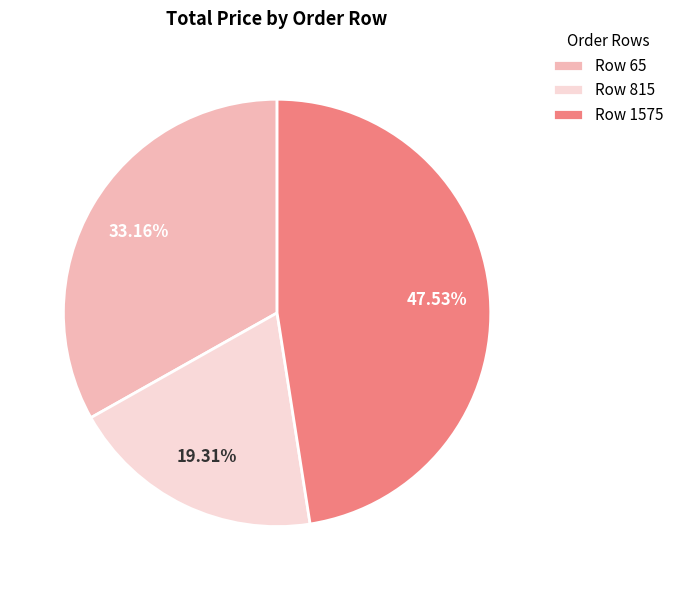

Does any single category account for the majority?

No